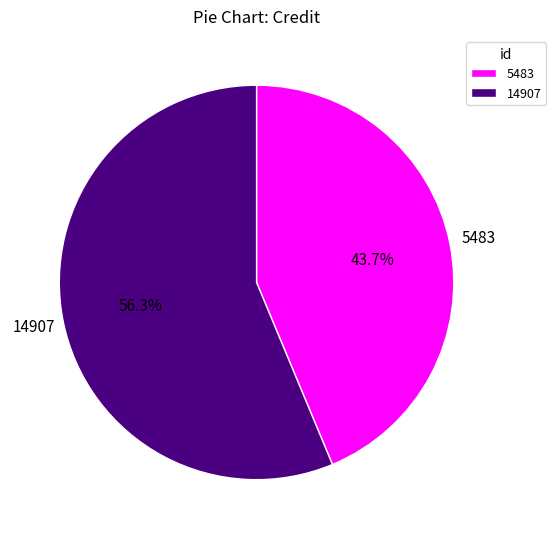

What is the total percentage of 5483 and 14907?

100.0%